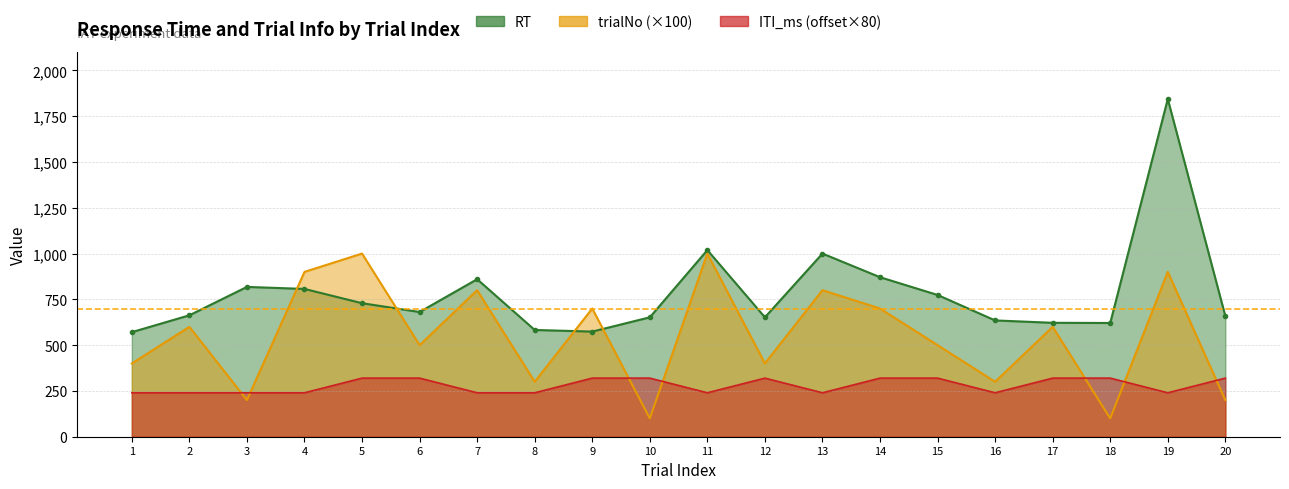

How many data points does each series have?

20